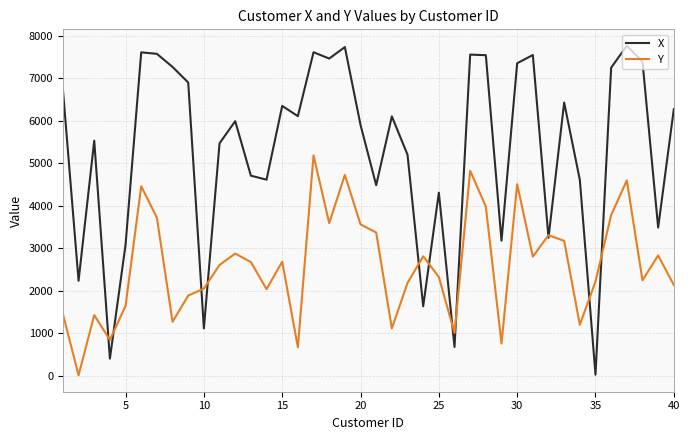

List the series in order of their overall mean, lowest first.

Y, X